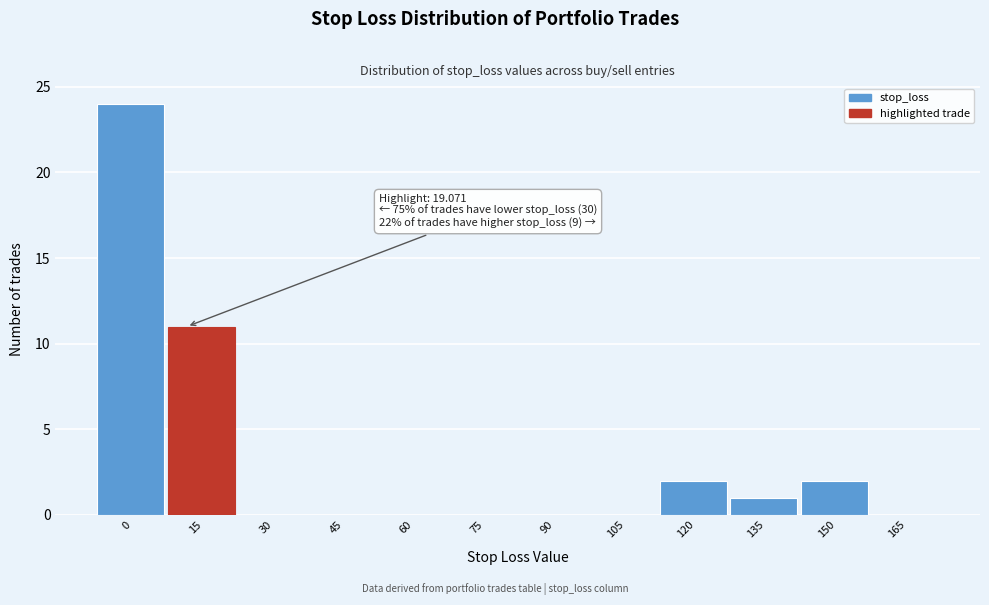

Reading left to right, list all the values displayed in this chart.

0=24	15=11	30=0	45=0	60=0	75=0	90=0	105=0	120=2	135=1	150=2	165=0